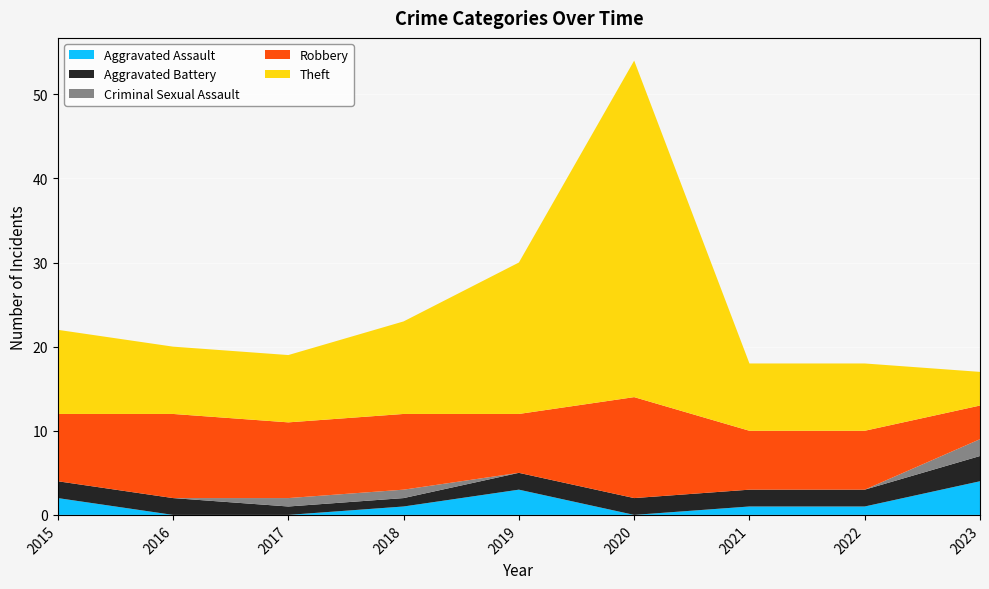

Reading left to right, extract all data points from this chart.

Aggravated Assault: 2	0	0	1	3	0	1	1	4
Aggravated Battery: 2	2	1	1	2	2	2	2	3
Criminal Sexual Assault: 0	0	1	1	0	0	0	0	2
Robbery: 8	10	9	9	7	12	7	7	4
Theft: 10	8	8	11	18	40	8	8	4